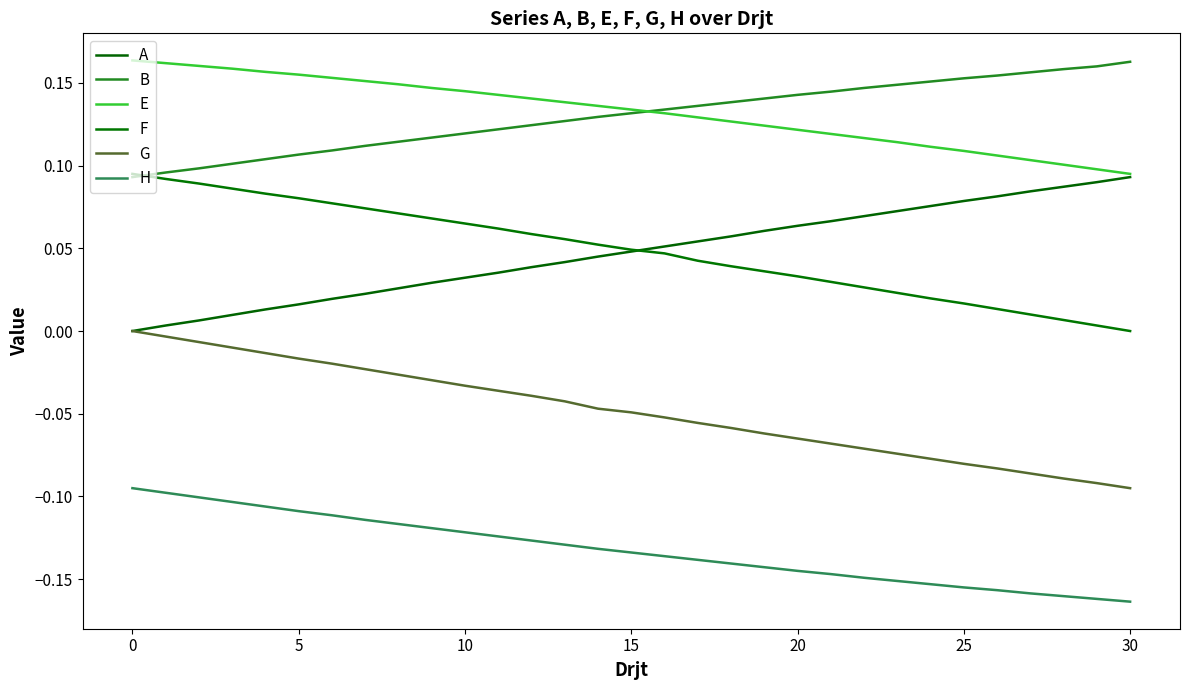

Does the chart display data point markers on the line(s)?

No